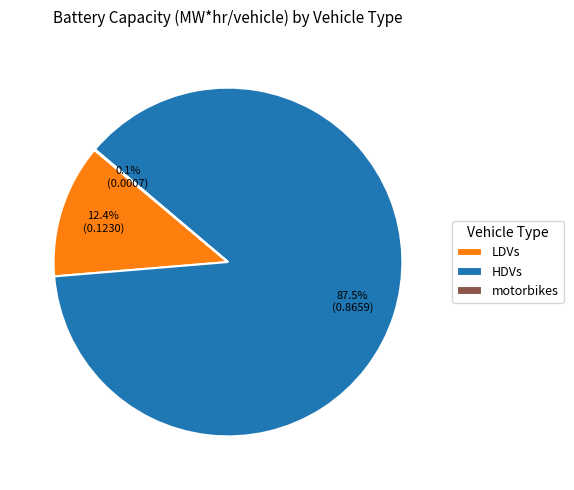

Which slice represents more than half of the pie?

HDVs